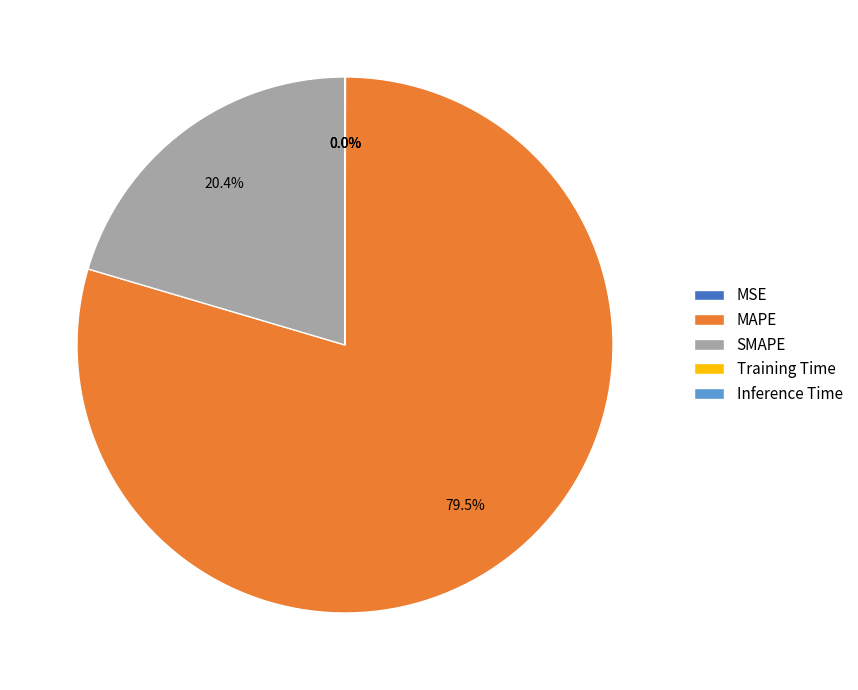

Which category has the biggest portion of the pie?

MAPE